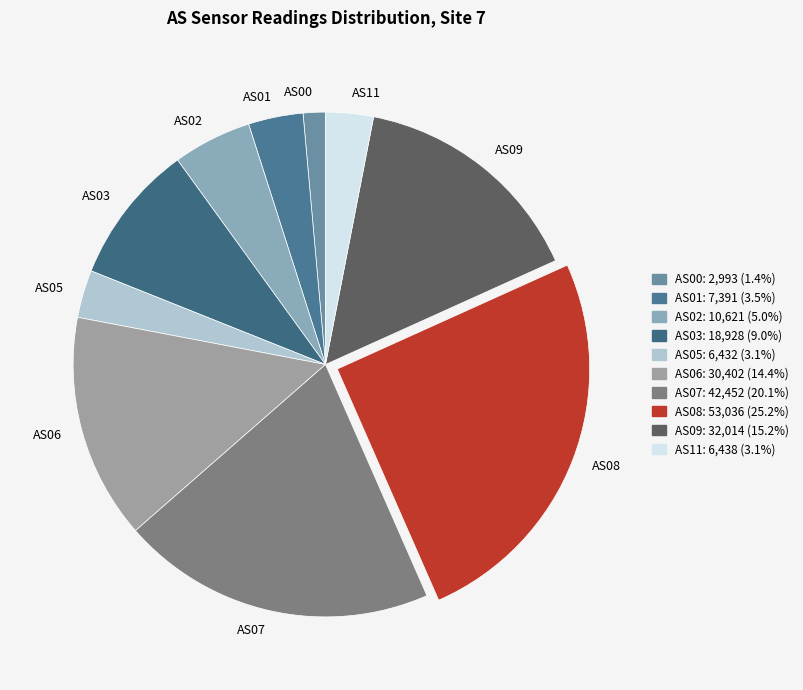

Count the number of slices in the pie.

10